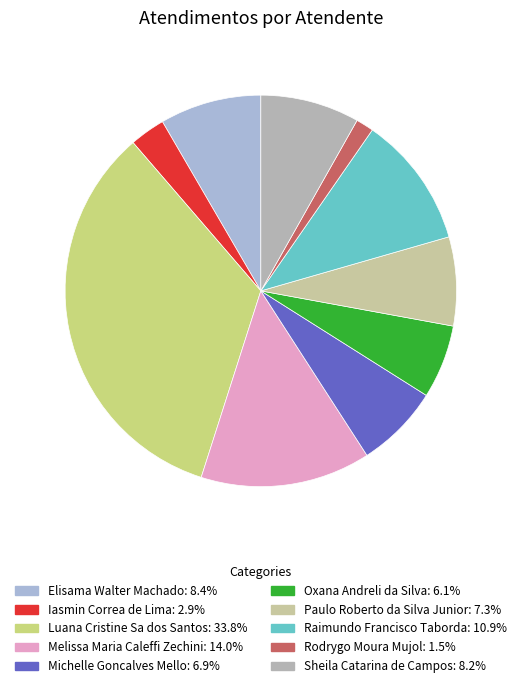

What is the ratio of the value at Oxana Andreli da Silva to the value at Paulo Roberto da Silva Junior?

0.8